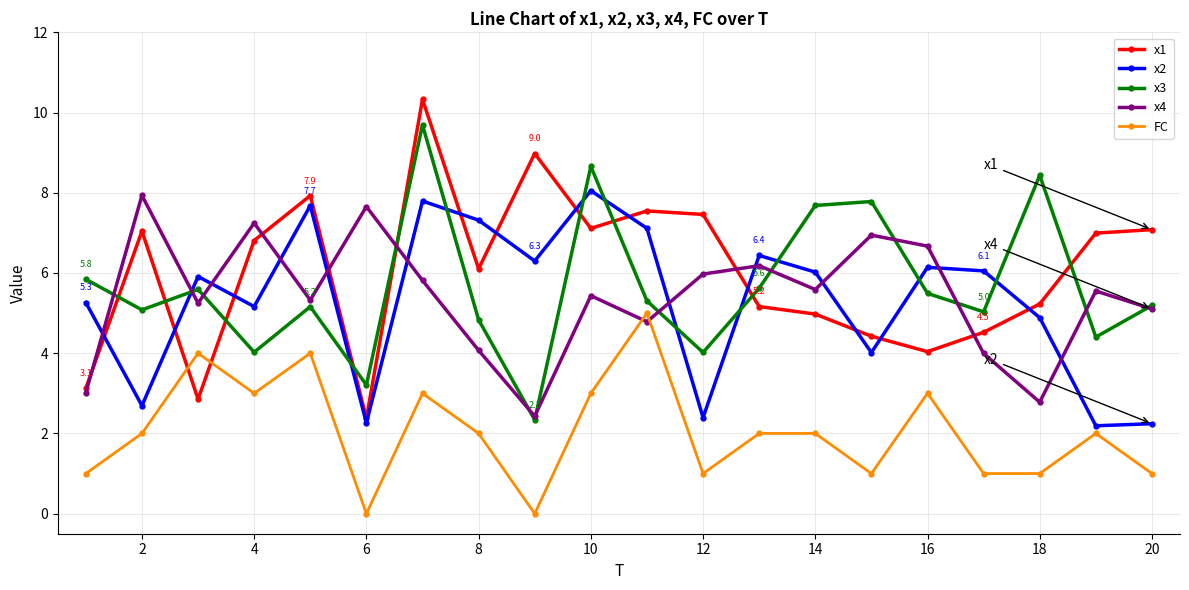

After their last crossing, which series has the higher values: x3 or x2?

x3